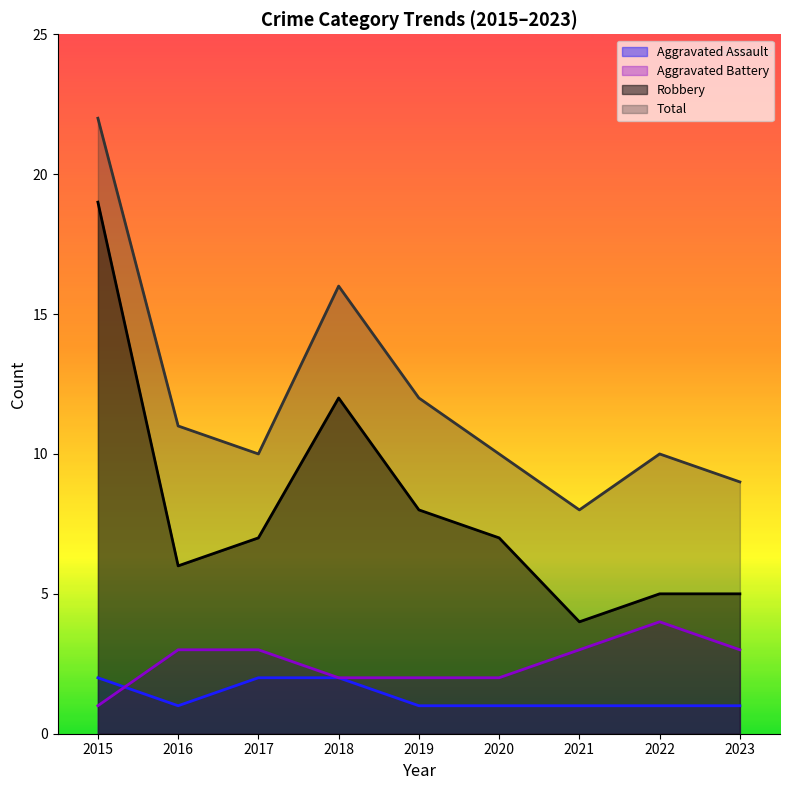

In Aggravated Battery, how many points are higher than both neighbors (excluding endpoints)?

1